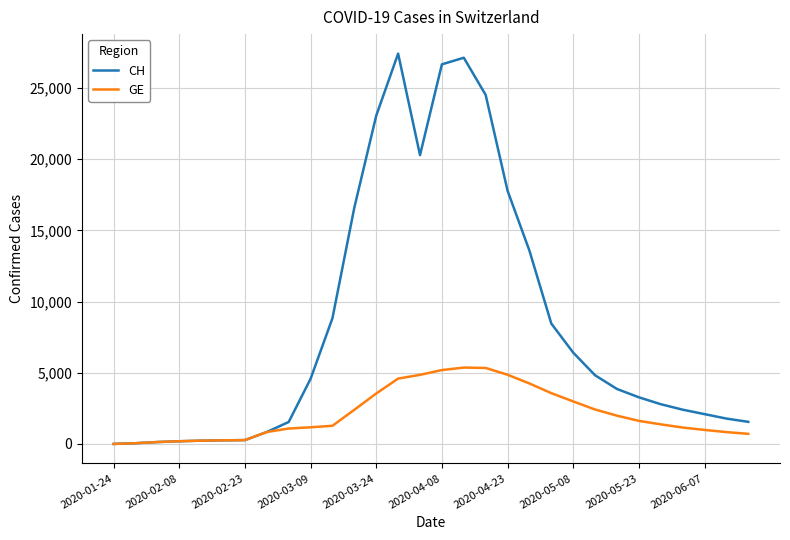

Rank the series by their maximum value, from highest to lowest.

CH, GE